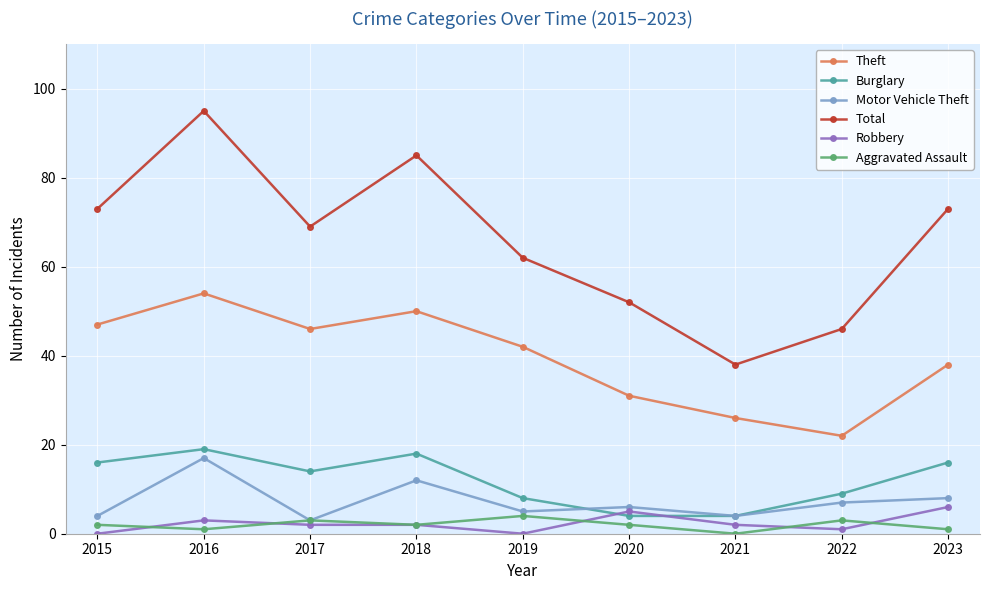

Reading left to right, transcribe all the data shown in this chart.

Theft: 47	54	46	50	42	31	26	22	38
Burglary: 16	19	14	18	8	4	4	9	16
Motor Vehicle Theft: 4	17	3	12	5	6	4	7	8
Total: 73	95	69	85	62	52	38	46	73
Robbery: 0	3	2	2	0	5	2	1	6
Aggravated Assault: 2	1	3	2	4	2	0	3	1